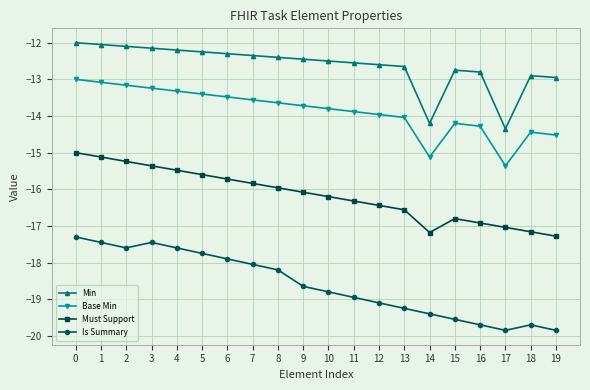

True or false: Is Summary has a value of -19.2 at 13.

True